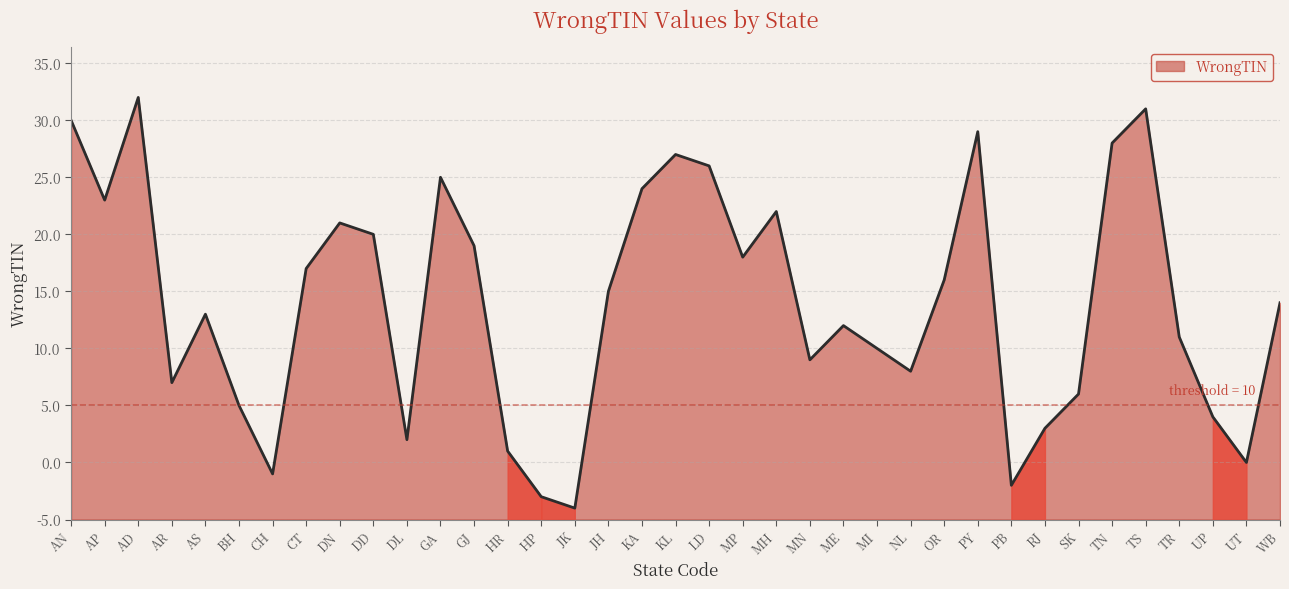

Which category has the lowest value across all series?

JK